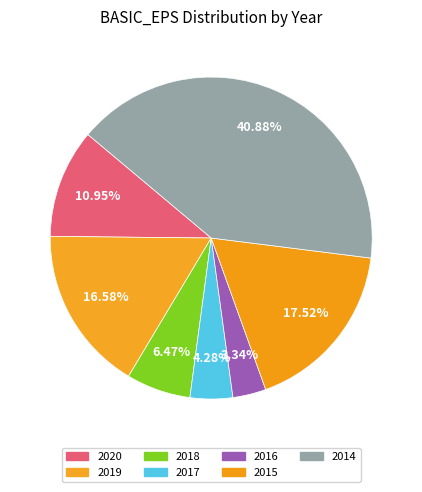

How many slices are in this pie chart?

7